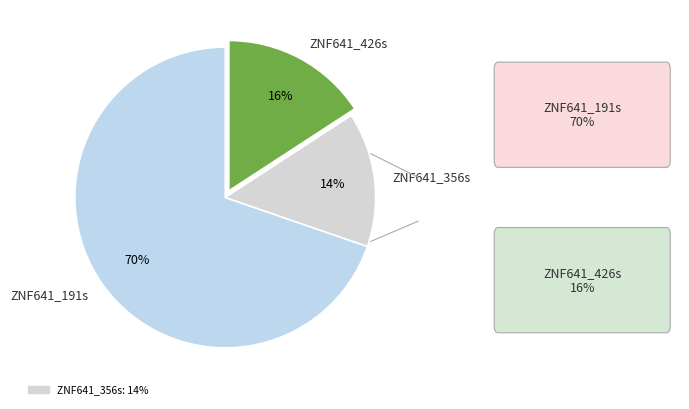

Do ZNF641_191s and ZNF641_426s together represent more than half of the pie?

Yes